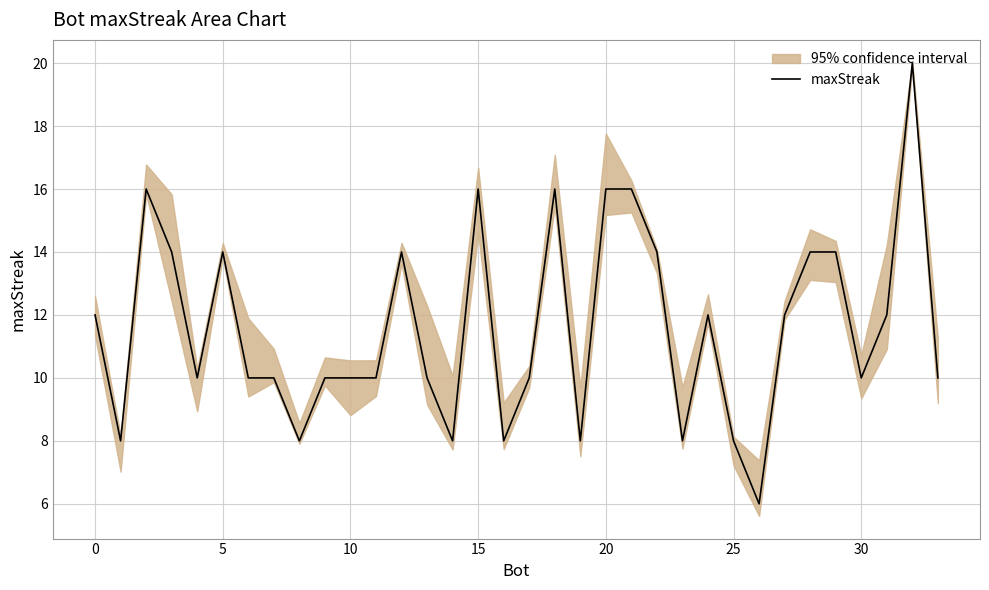

What is the change in value from 9 to 32?

+10